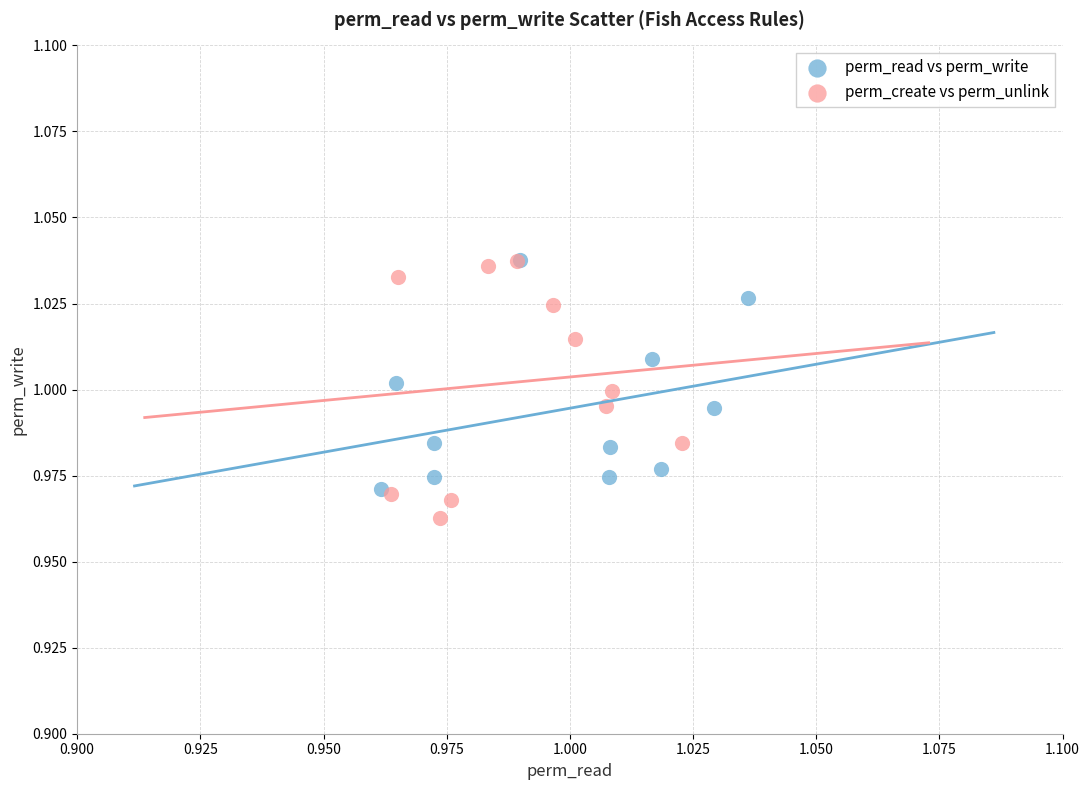

What are all the series names shown in the legend?

perm_read vs perm_write, perm_create vs perm_unlink